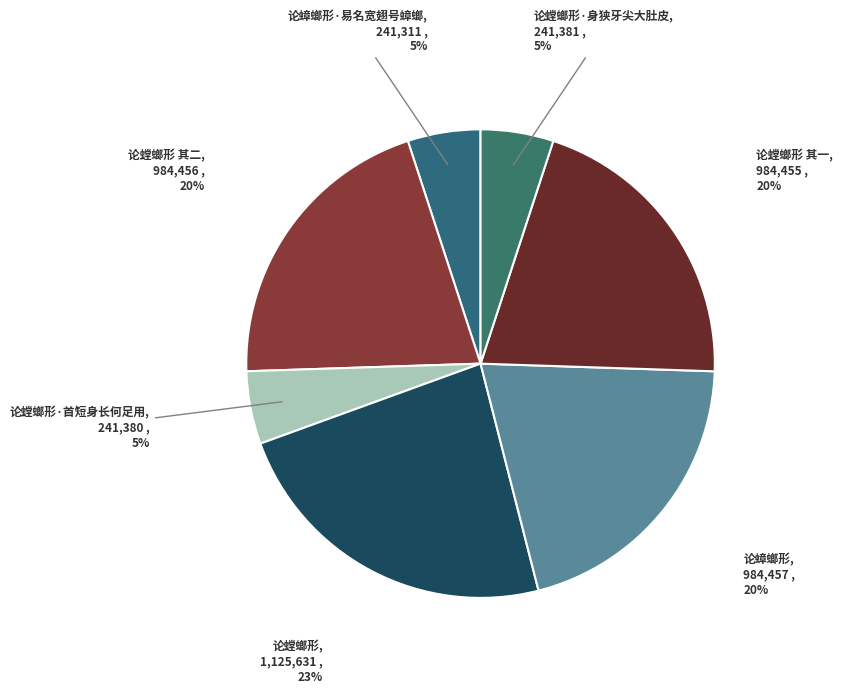

Is 论螳螂形·首短身长何足用 the majority of the pie?

No